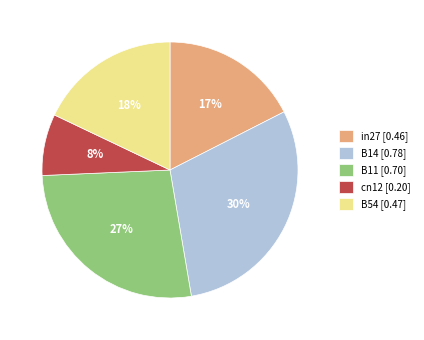

Between B11 [0.70] and in27 [0.46], which is larger?

B11 [0.70]